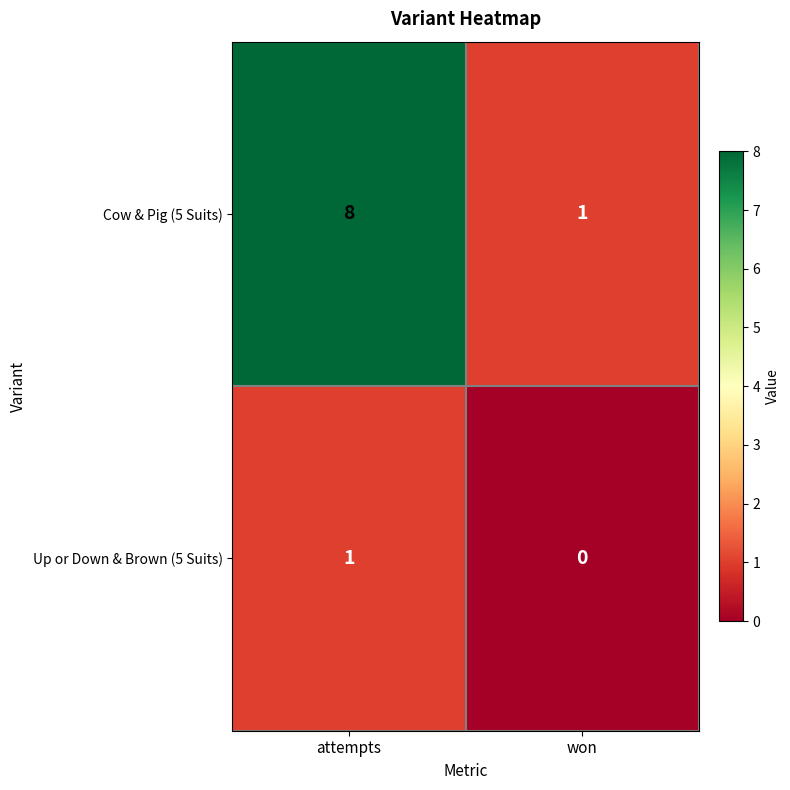

At which label is Up or Down & Brown (5 Suits) closest to 0?

won